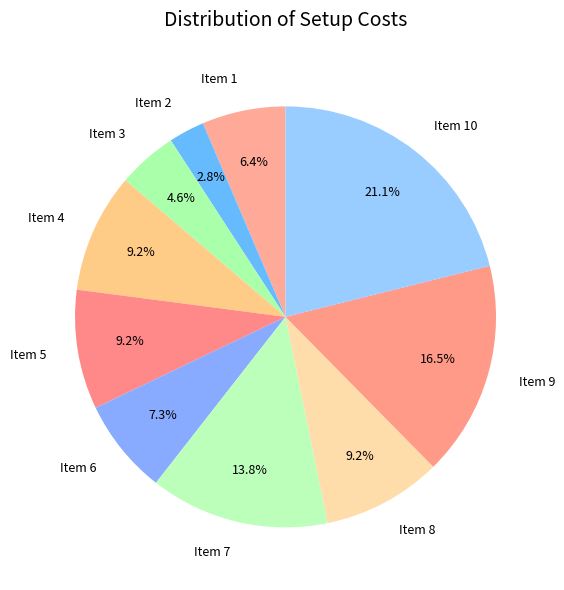

Combined, do Item 4 and Item 3 account for over 50%?

No